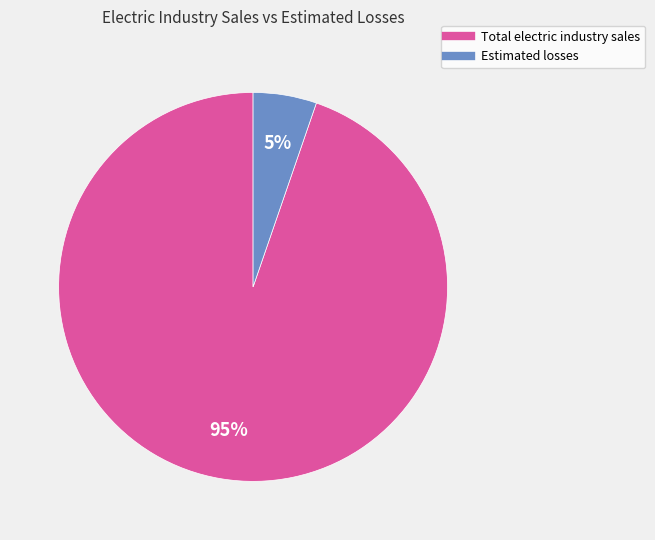

To the nearest percent, what is the combined percentage of Total electric industry sales and Estimated losses?

100%